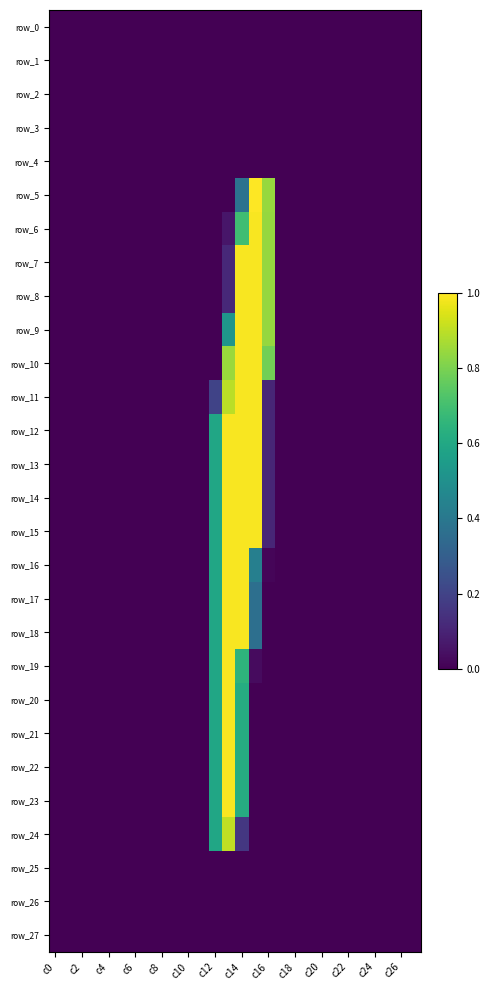

Rank the series by their maximum value, from lowest to highest.

row_0, row_1, row_2, row_3, row_4, row_25, row_26, row_27, row_24, row_6, row_7, row_8, row_9, row_10, row_11, row_12, row_13, row_14, row_15, row_16, row_17, row_18, row_19, row_20, row_21, row_22, row_23, row_5